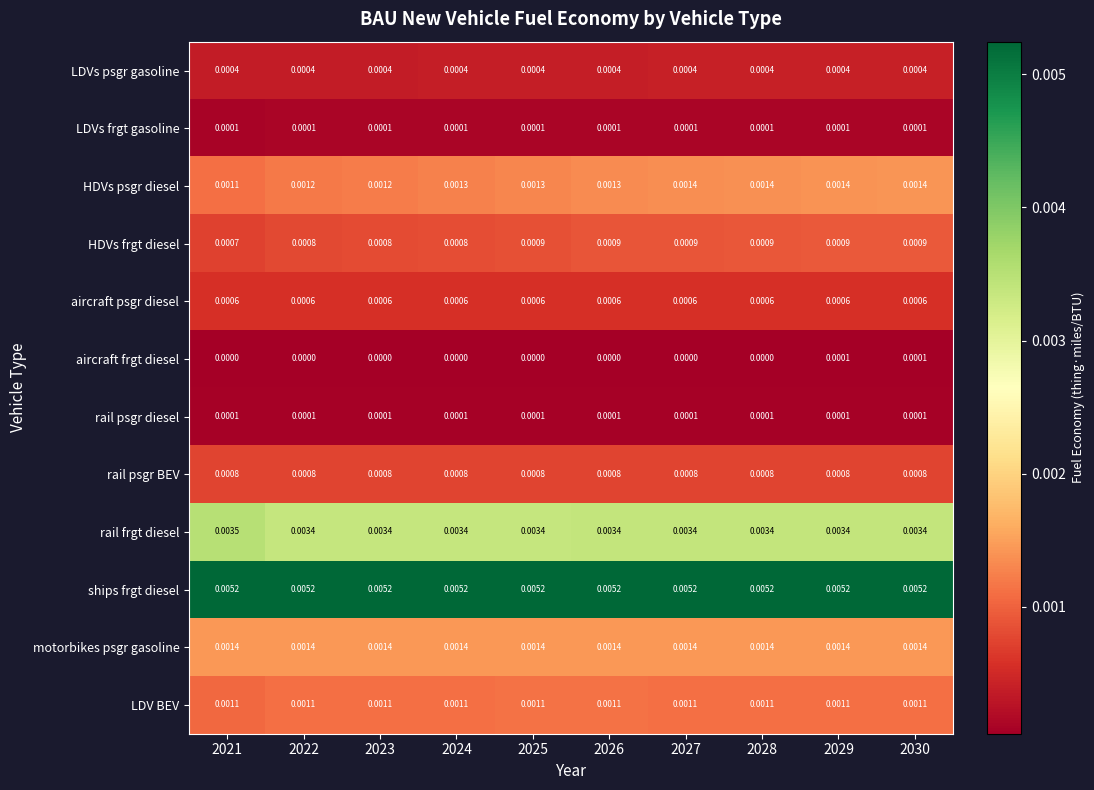

Between 2022 and 2030, which series saw the biggest shift?

HDVs psgr diesel